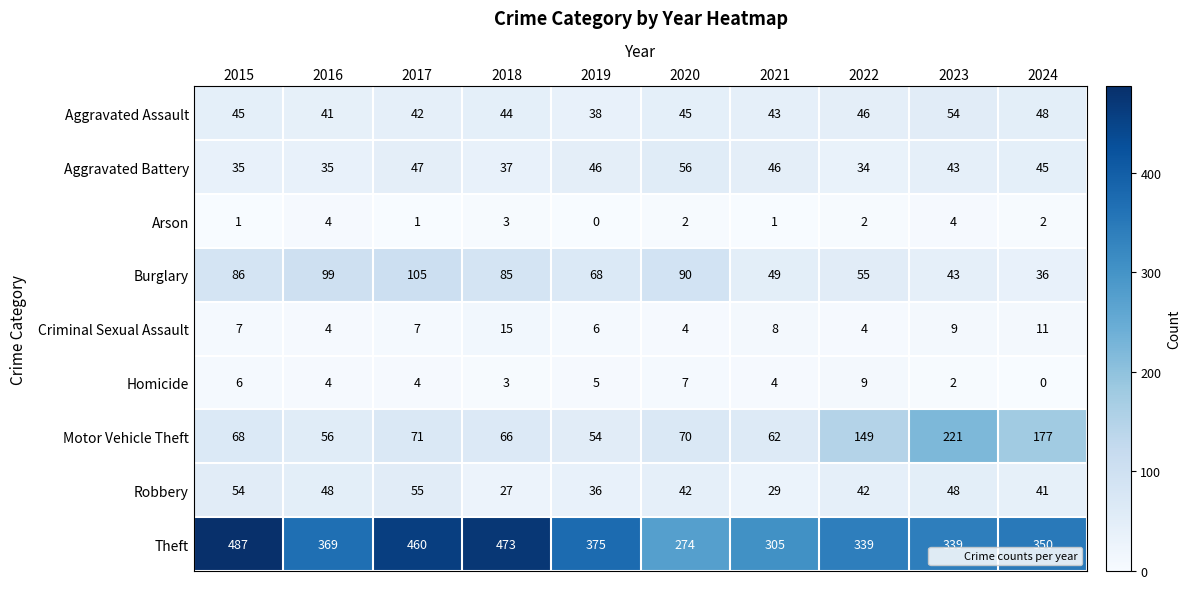

At which label does Robbery first exceed 42?

2015